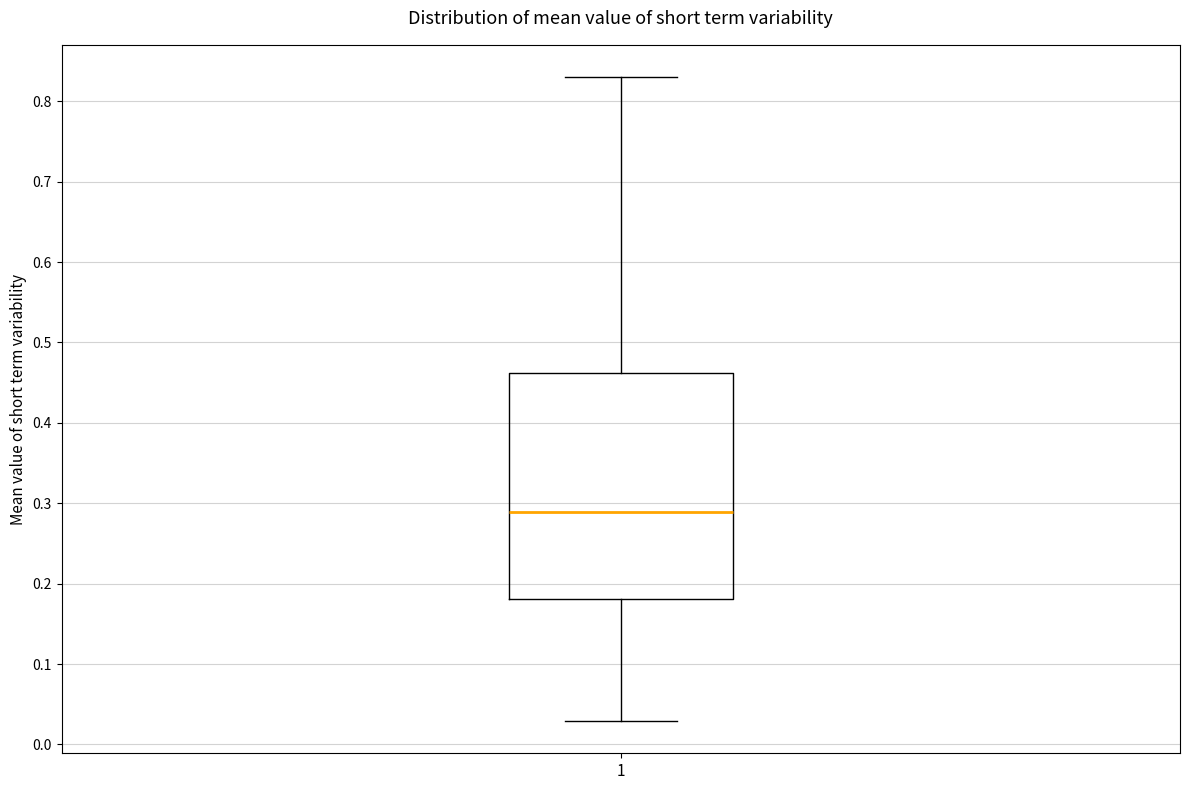

Where does the upper whisker of the box at x = 1 end on the y-axis? The values are not printed on the chart, so give them approximately, as read against the axis.

0.83